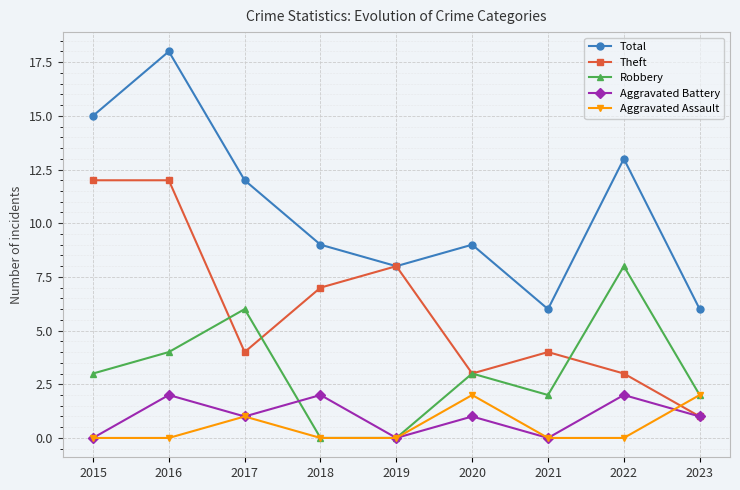

True or false: Aggravated Battery has more than 1 points higher than both neighbors.

True